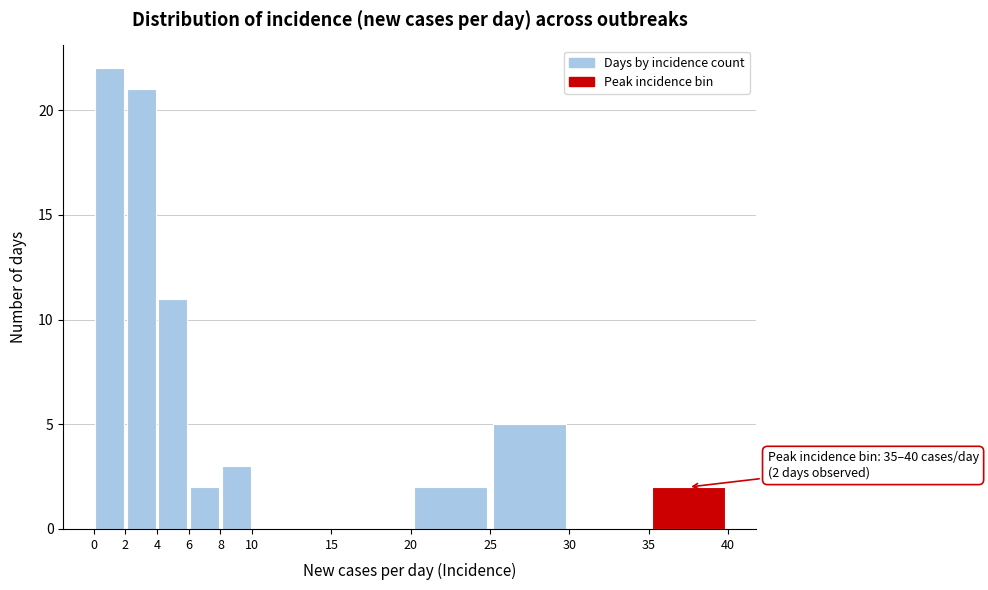

Over which range of the x-axis is the bar tallest?

0 to 2